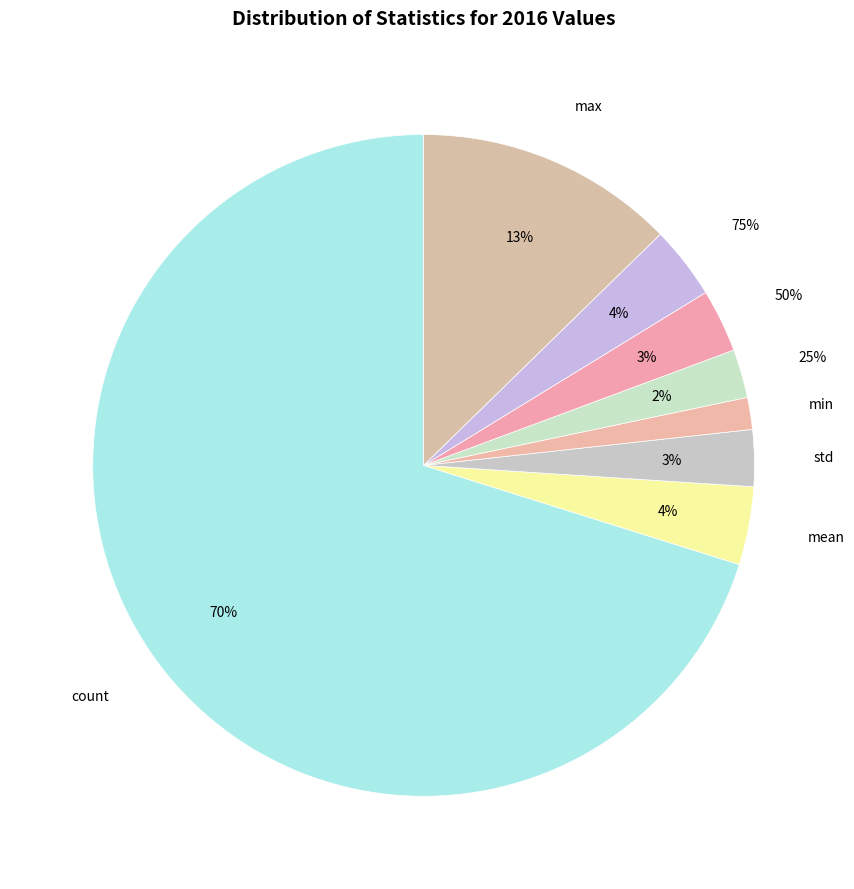

To the nearest percent, what is the difference between the std and mean slice percentages?

1%